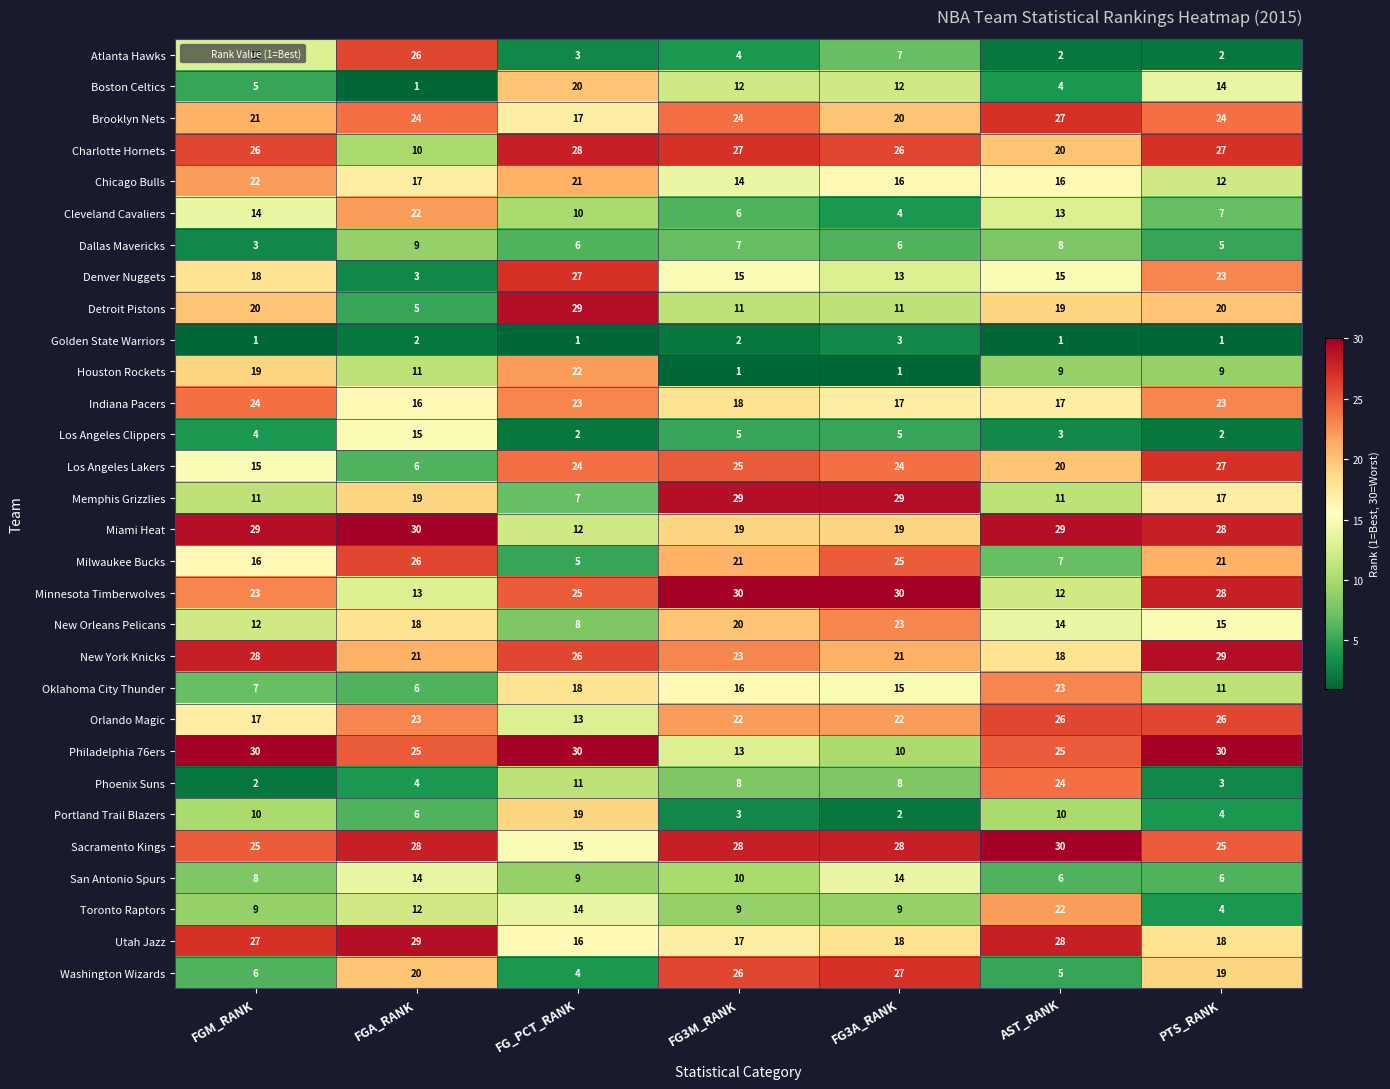

The value of Atlanta Hawks at FG_PCT_RANK is 3. True or false?

True